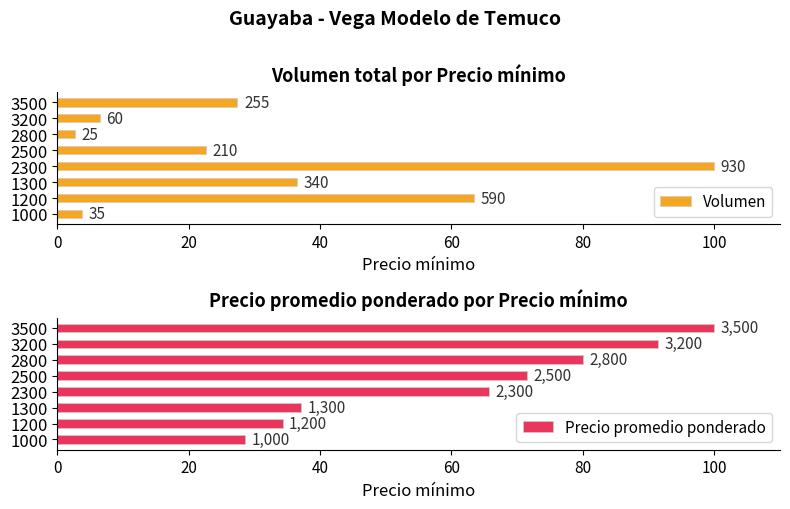

Is it true that Precio promedio ponderado equals 37.1 at 1300?

True